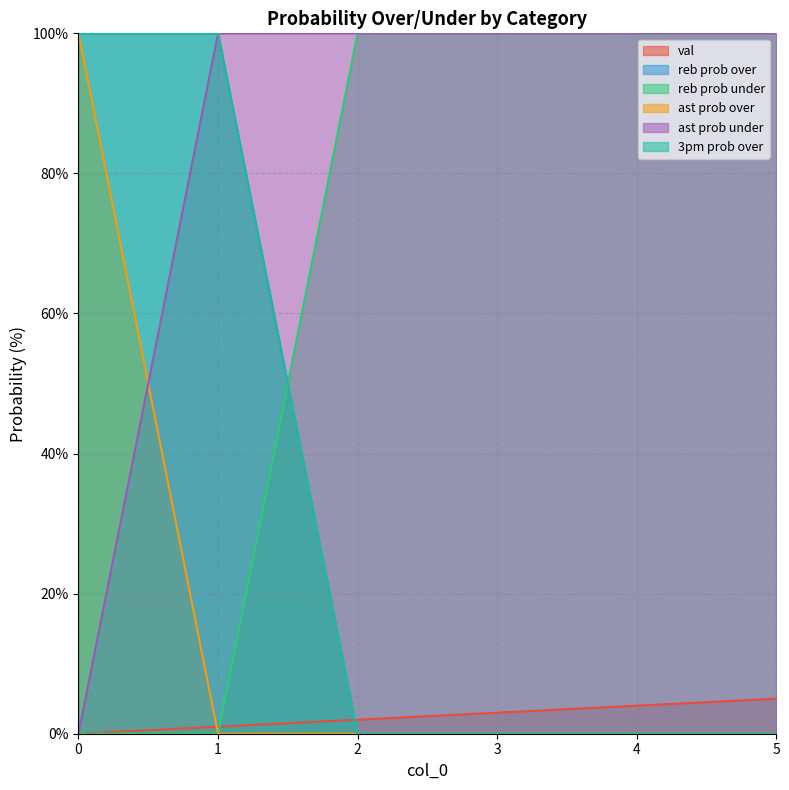

Is it true that reb prob under equals 100 at 2?

True